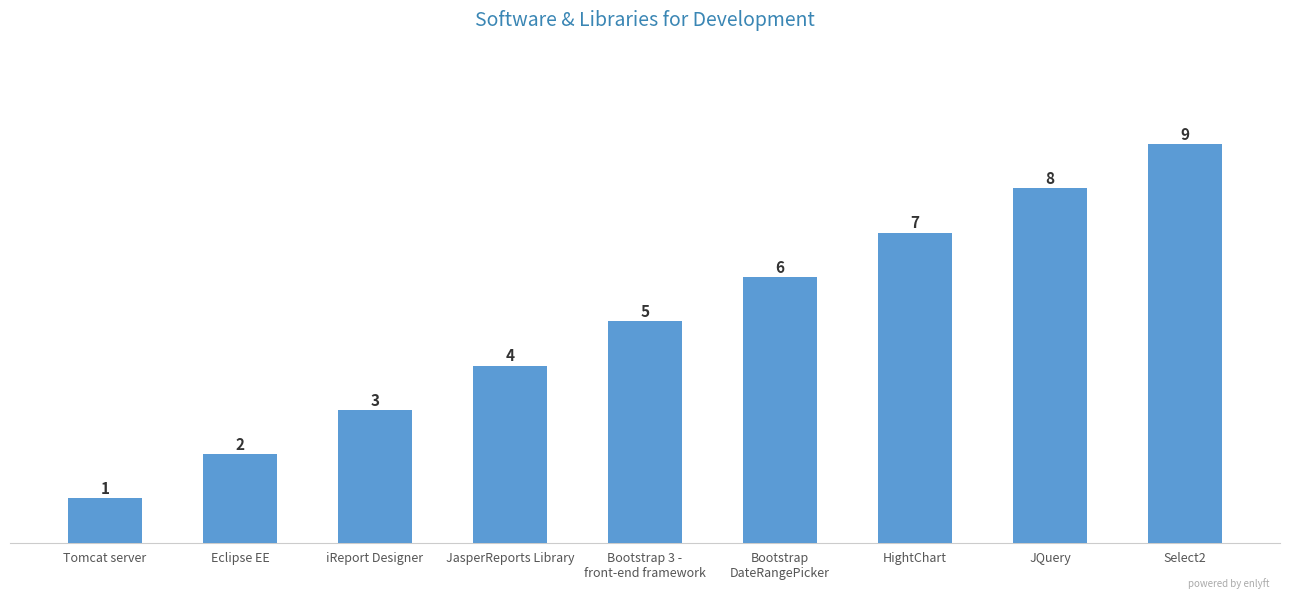

What is the sum of the values at Bootstrap
DateRangePicker and JQuery?

14